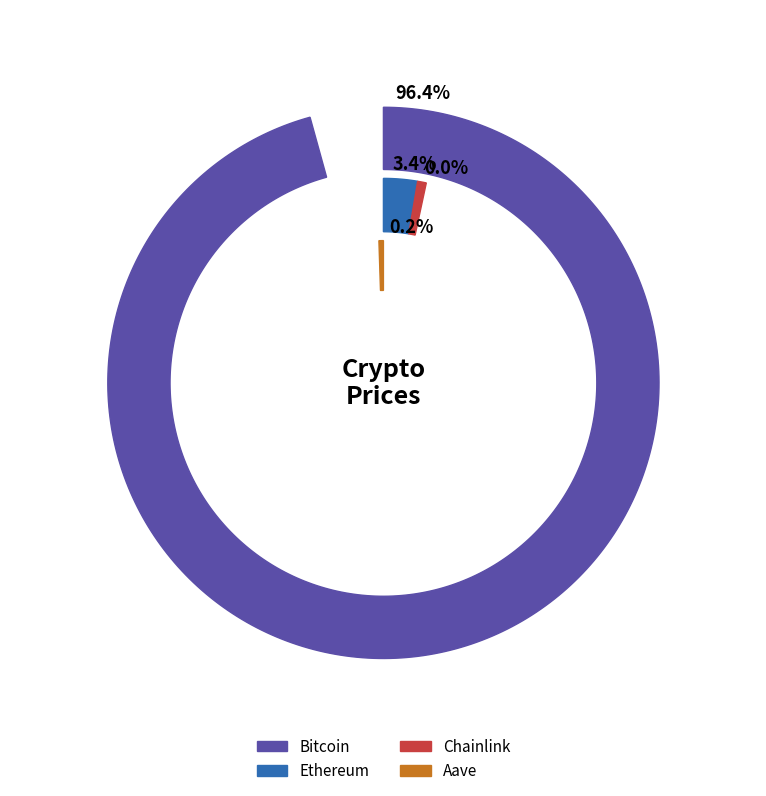

To the nearest percent, what is the combined percentage of Ethereum and Chainlink?

3%